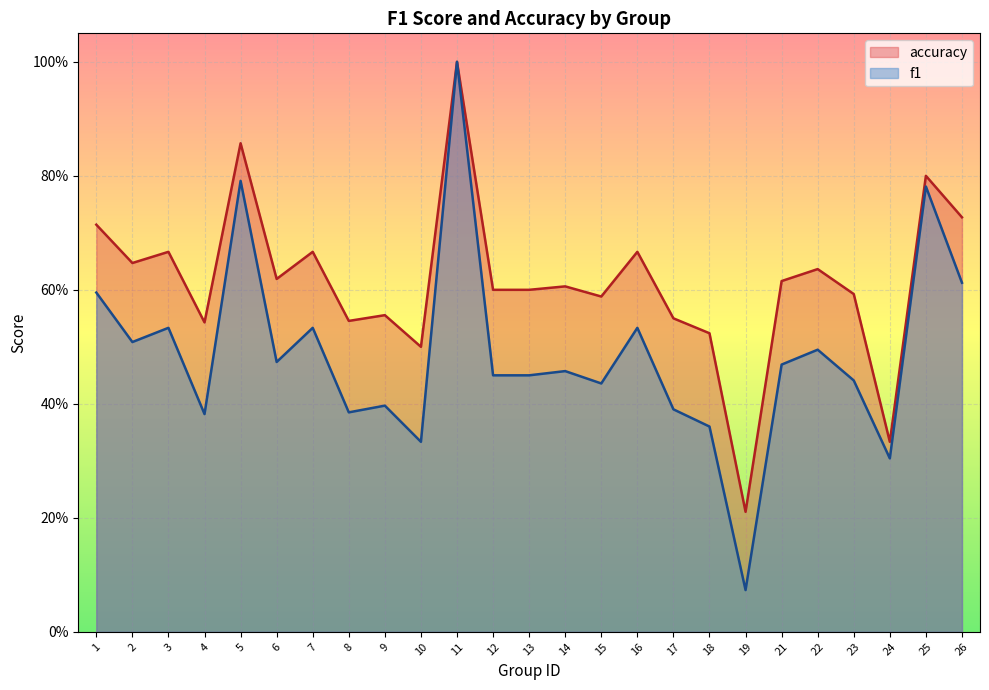

What is the value of the accuracy point at the 12th from the left?

0.6